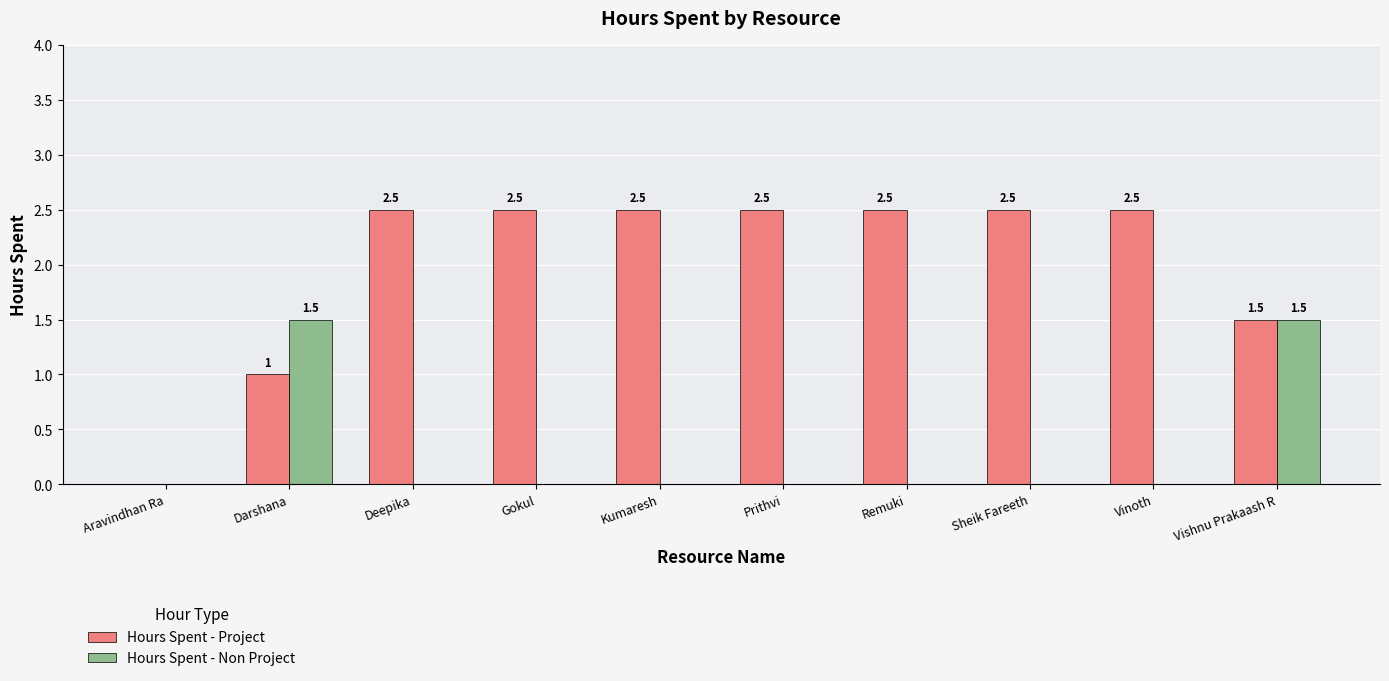

Count the number of data series in this chart.

2